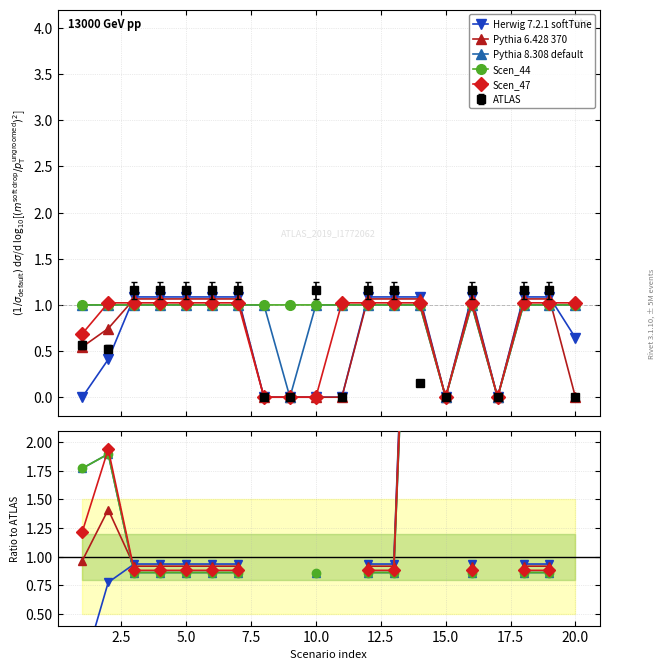

True or false: Pythia 6.428 370 and Scen_47 intersect in this chart.

True